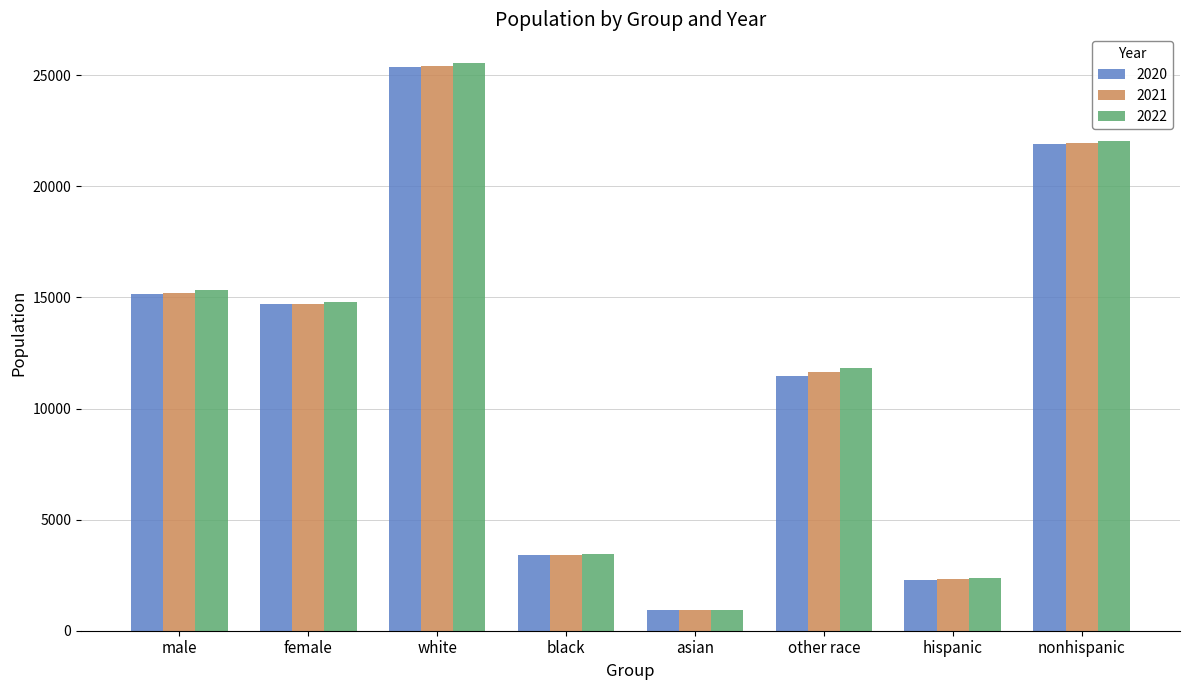

What is the total value across all series at hispanic?

6979.7